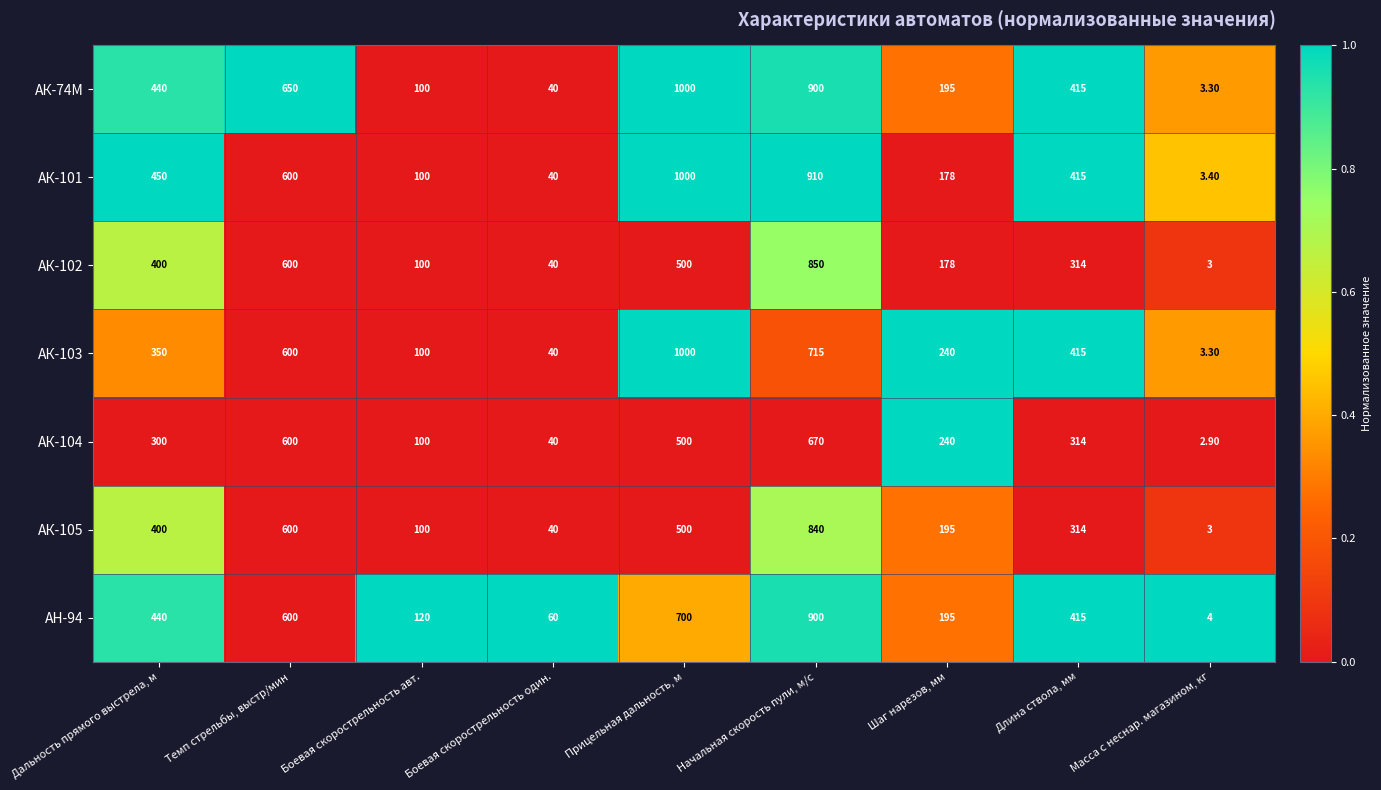

How many series are shown in this chart?

7